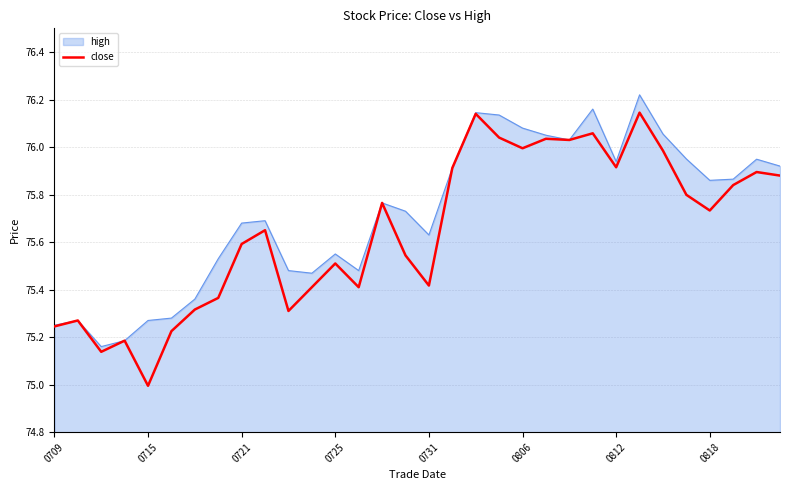

Which series has the largest total across all categories?

high